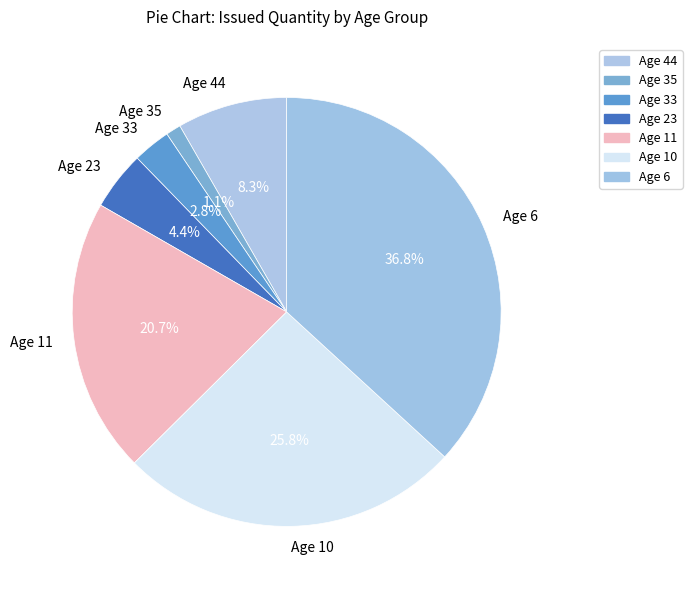

Which category has the smallest portion of the pie?

Age 35